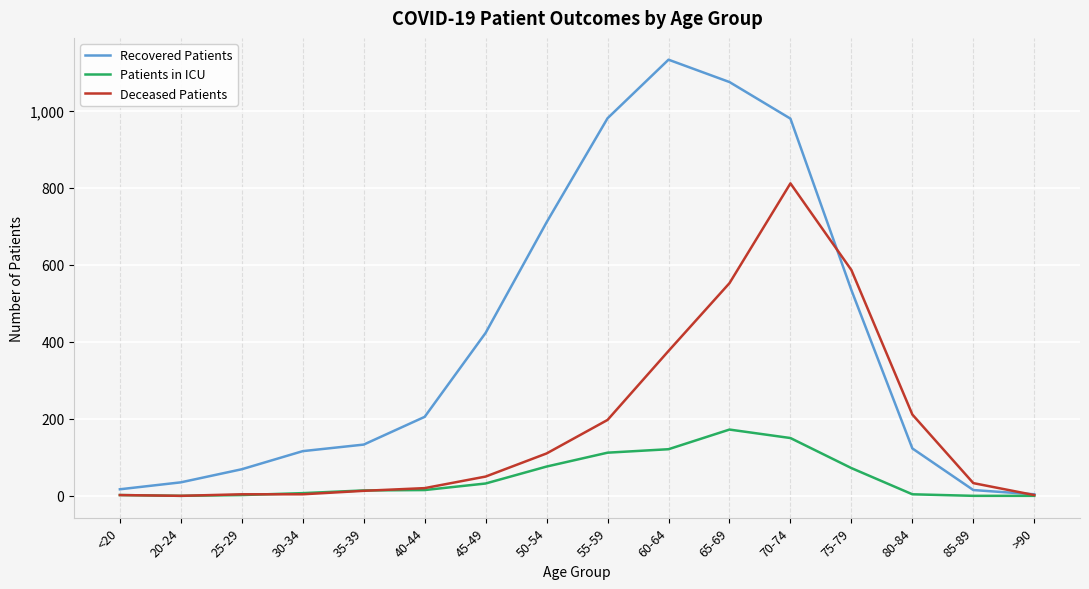

In Patients in ICU, how many points are higher than both neighbors (excluding endpoints)?

1